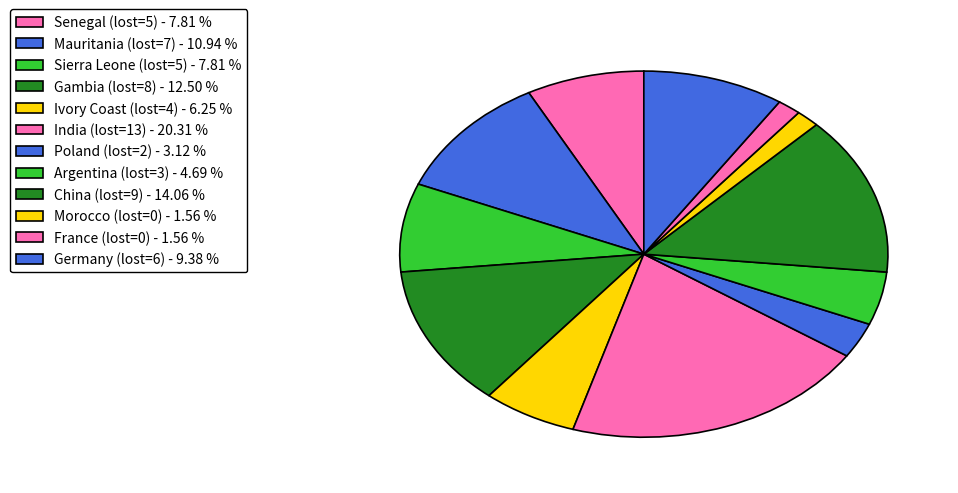

What is the ratio of the value at Poland (lost=2) to the value at Morocco (lost=0)?

2.0